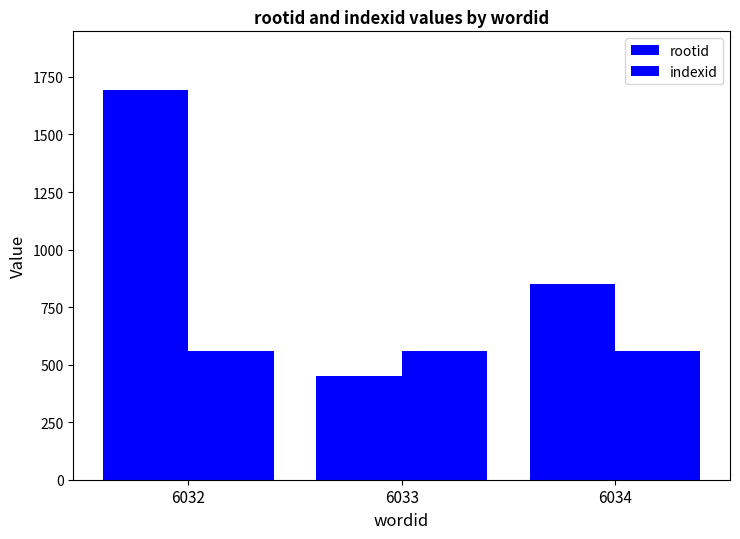

Is it true that rootid equals 451 at 6033?

True